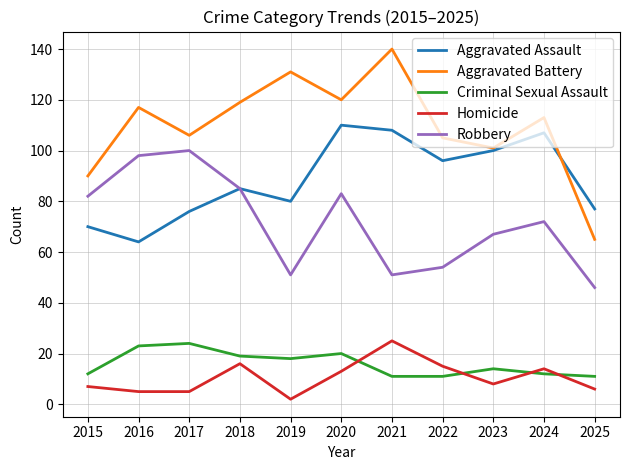

Is this an area chart (filled region under the line)?

No